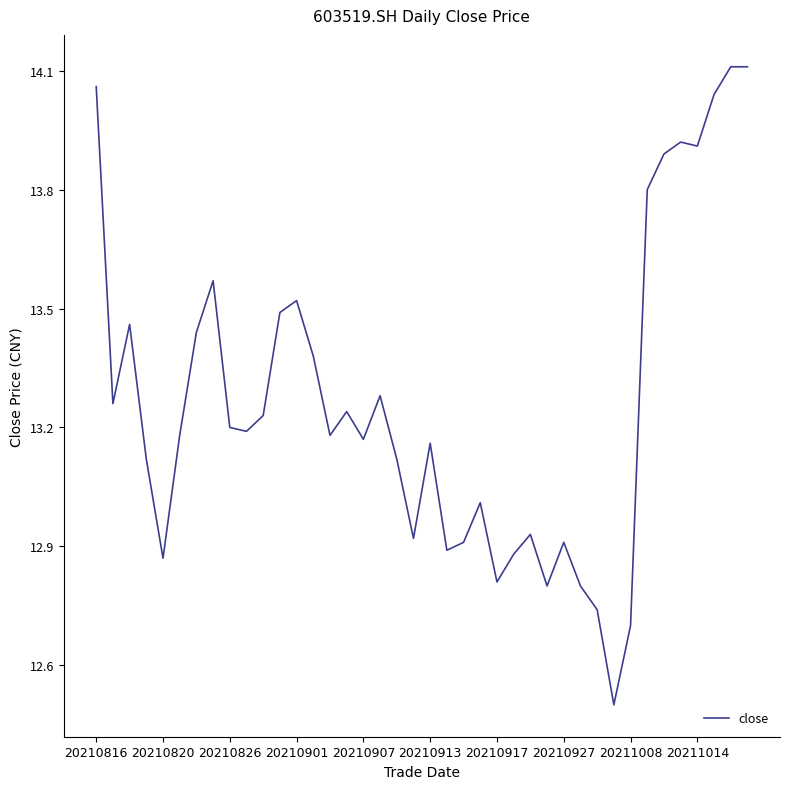

How many lines are shown in the chart?

1